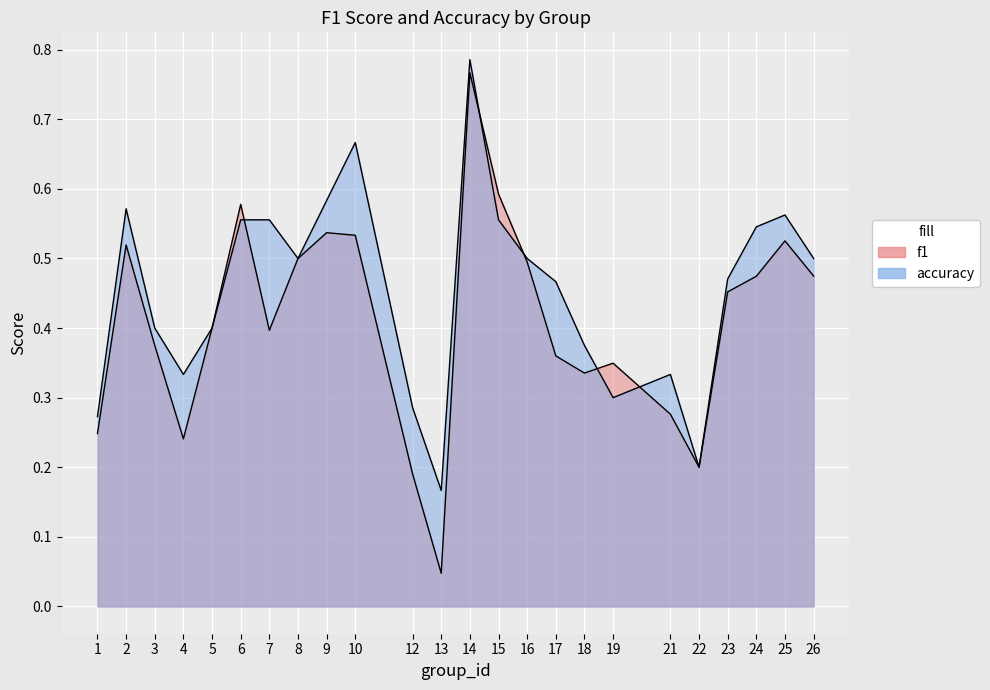

Where is the first local maximum for f1?

2